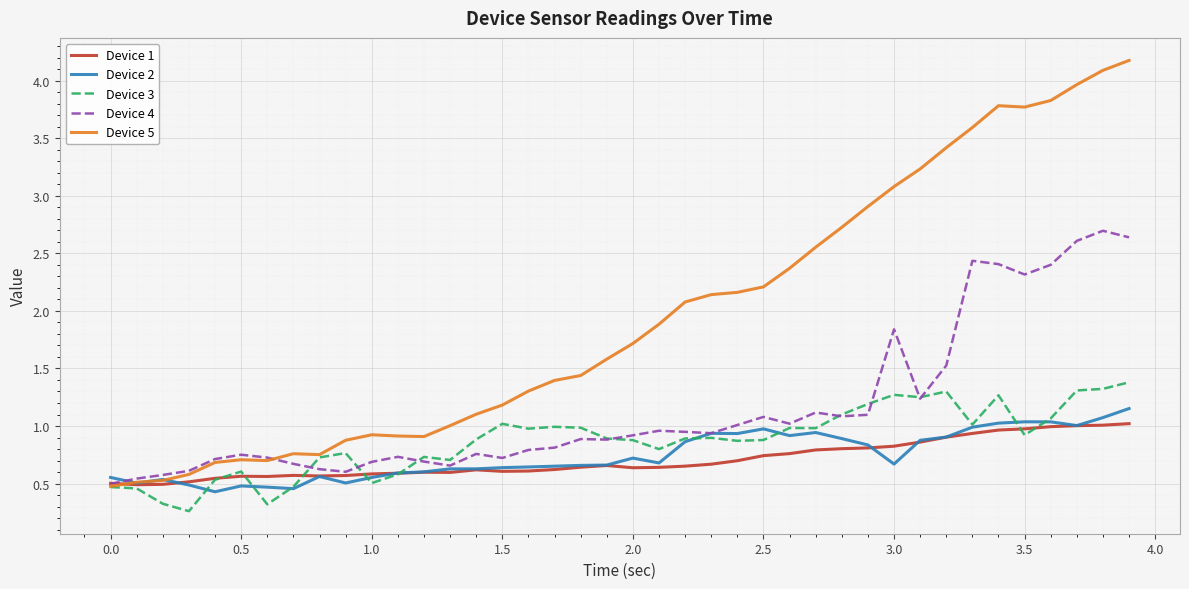

Which series has the largest range (max minus min)?

Device 5